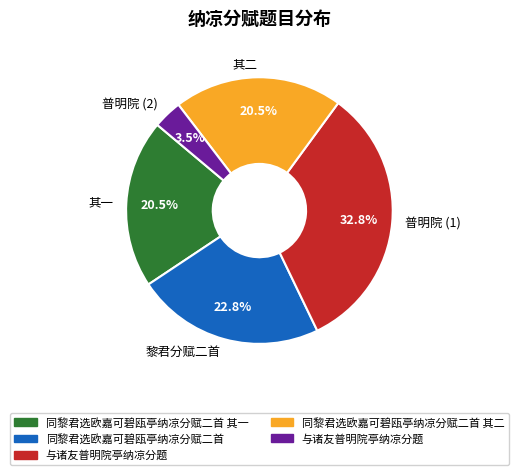

Which category has the smallest portion of the pie?

普明院 (2)